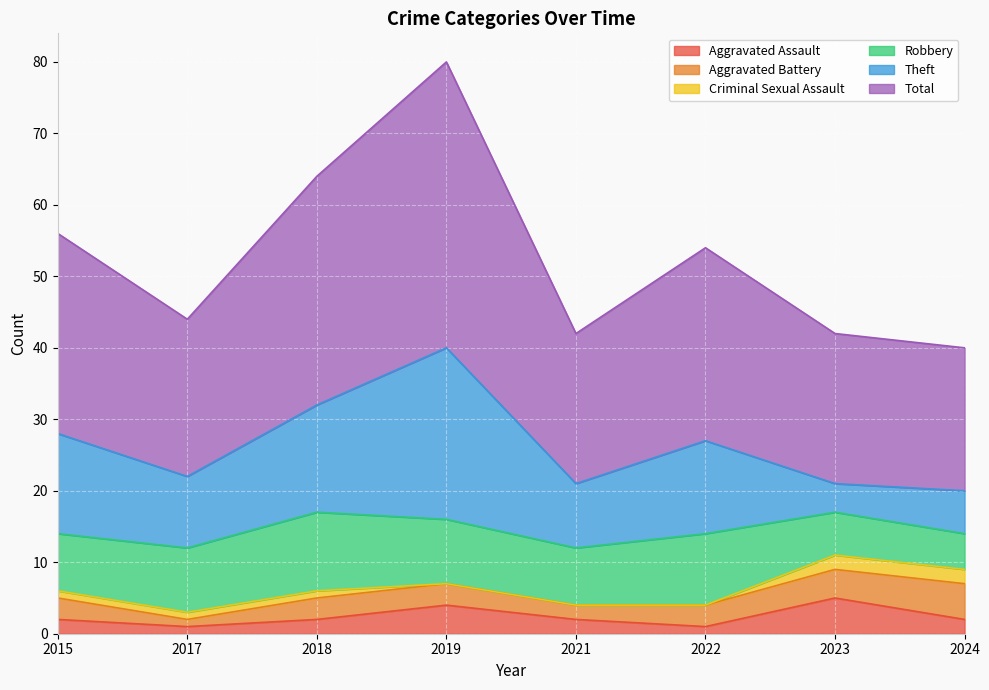

Which category has the highest value in the Aggravated Assault series?

2023